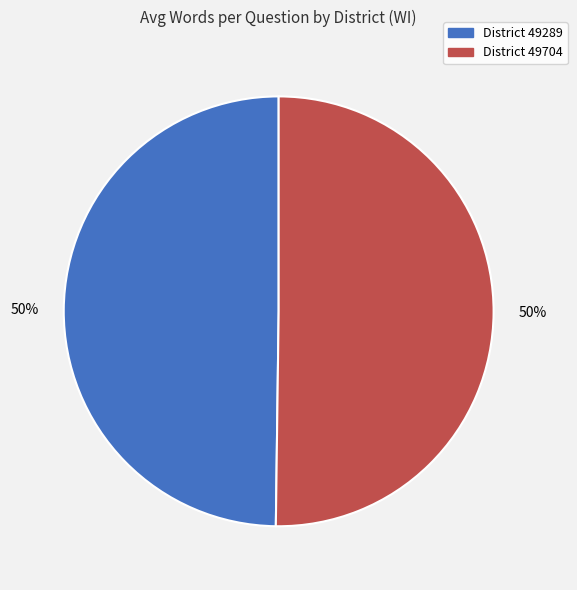

To the nearest percent, what is the average slice percentage?

50%